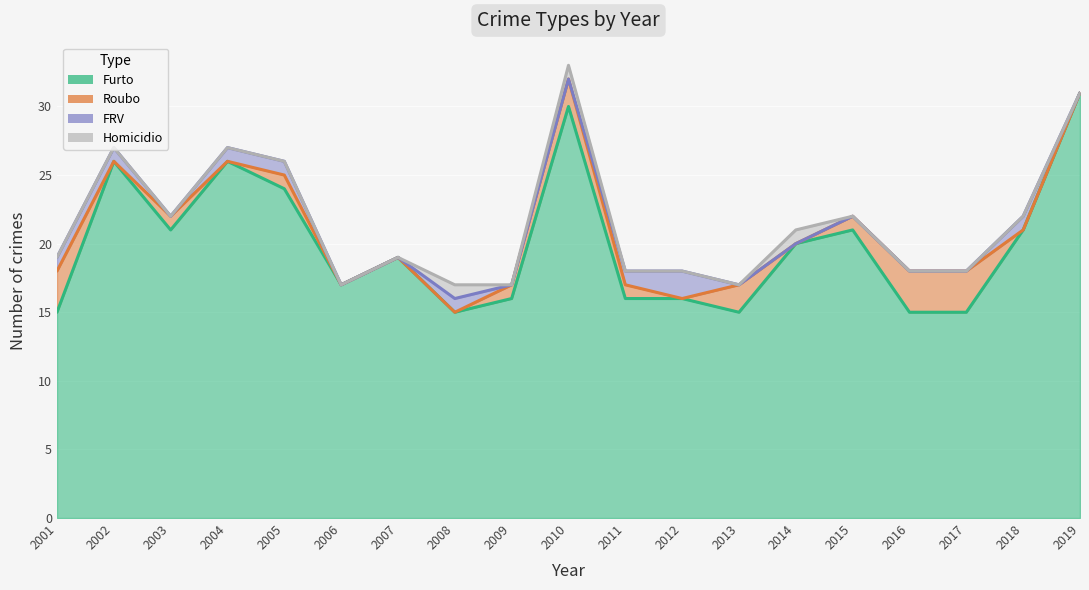

How many lines are shown in the chart?

4